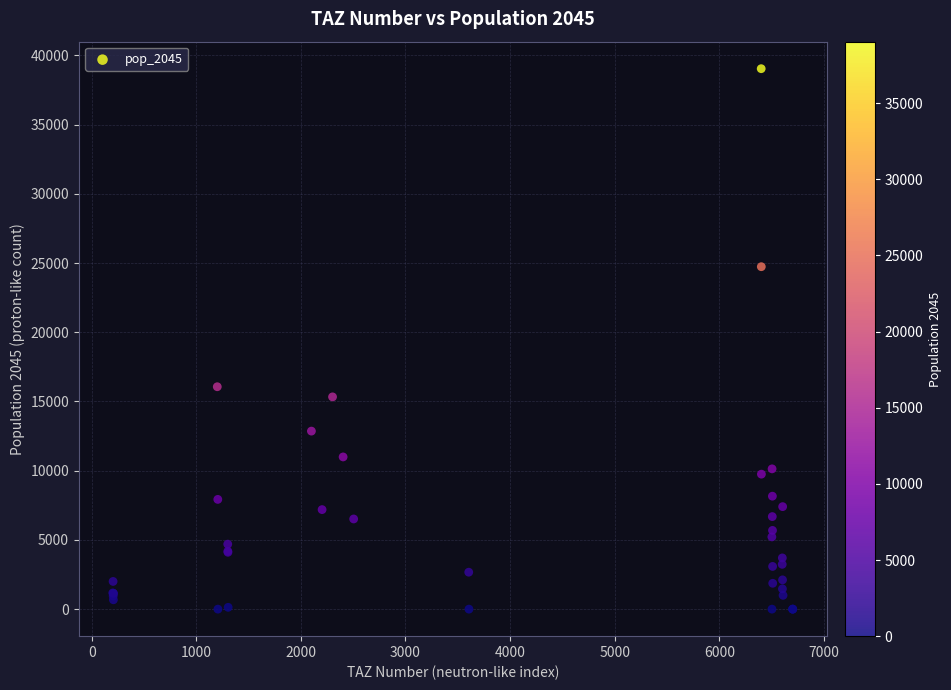

What Y value in the scatter plot is closest to 19520?

16066.2